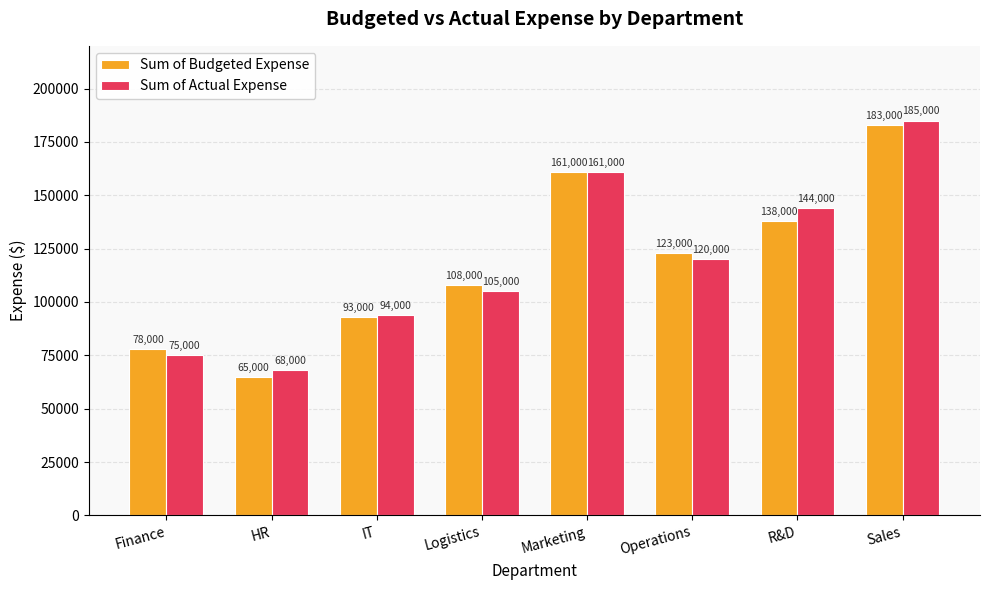

How many categories are shown in the chart?

8